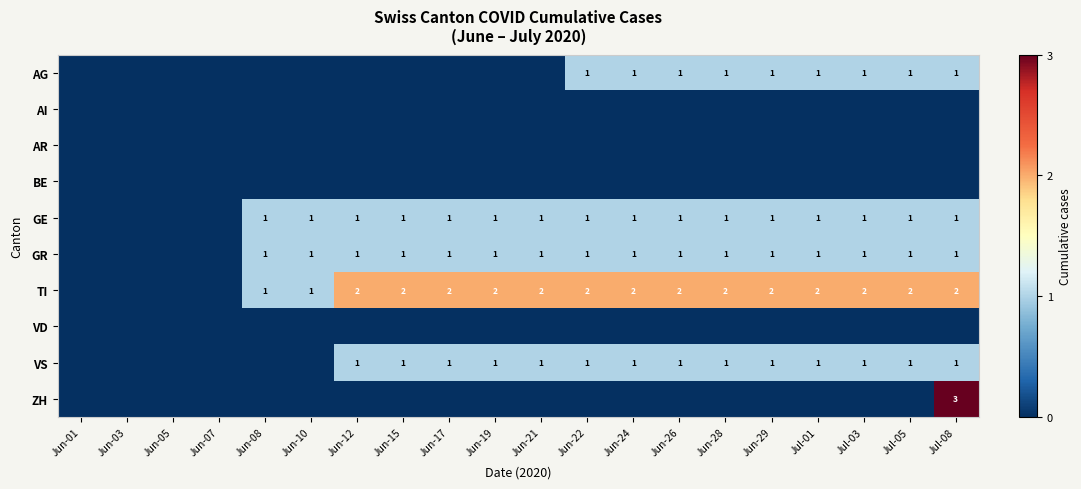

Is it true that TI equals 1 at Jun-10?

True